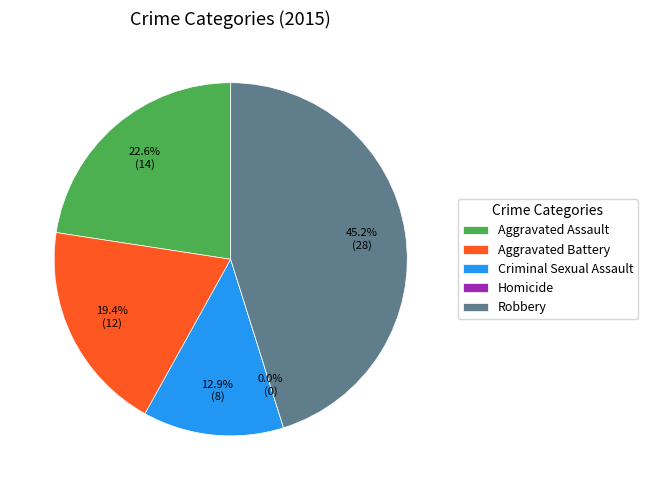

How much of the chart is everything except Criminal Sexual Assault?

87.1%